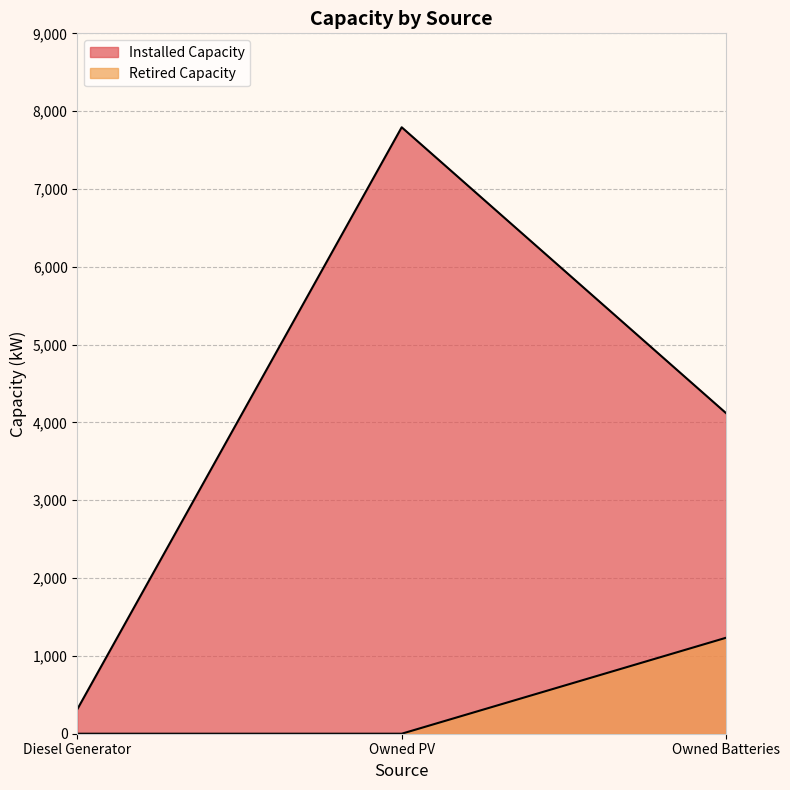

What is the spread (max minus min) of values at Owned Batteries?

2887